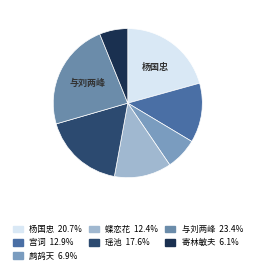

How many segments does this pie chart have?

7